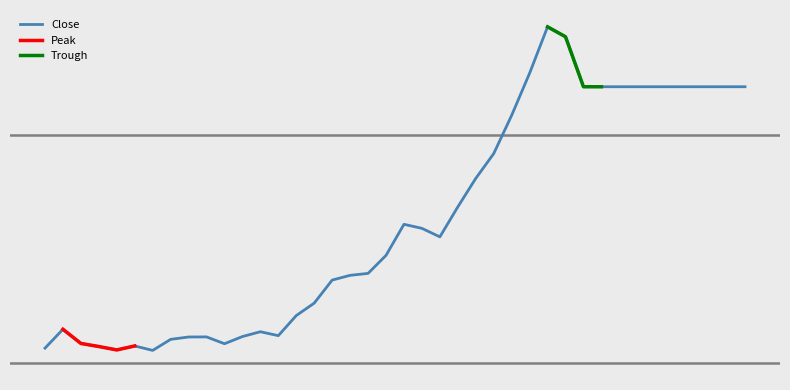

List the labels in order of value, largest first.

2010-09-02, 2010-09-03, 2010-09-01, 2010-09-06, 2010-09-07, 2010-09-08, 2010-09-09, 2010-09-10, 2010-09-13, 2010-09-14, 2010-09-15, 2010-09-16, 2010-09-17, 2010-08-31, 2010-08-30, 2010-08-27, 2010-08-26, 2010-08-23, 2010-08-24, 2010-08-25, 2010-08-09, 2010-08-06, 2010-08-05, 2010-08-04, 2010-08-03, 2010-08-02, 2010-07-14, 2010-07-29, 2010-07-30, 2010-07-28, 2010-07-26, 2010-07-23, 2010-07-22, 2010-07-15, 2010-07-27, 2010-07-20, 2010-07-16, 2010-07-13, 2010-07-19, 2010-07-21